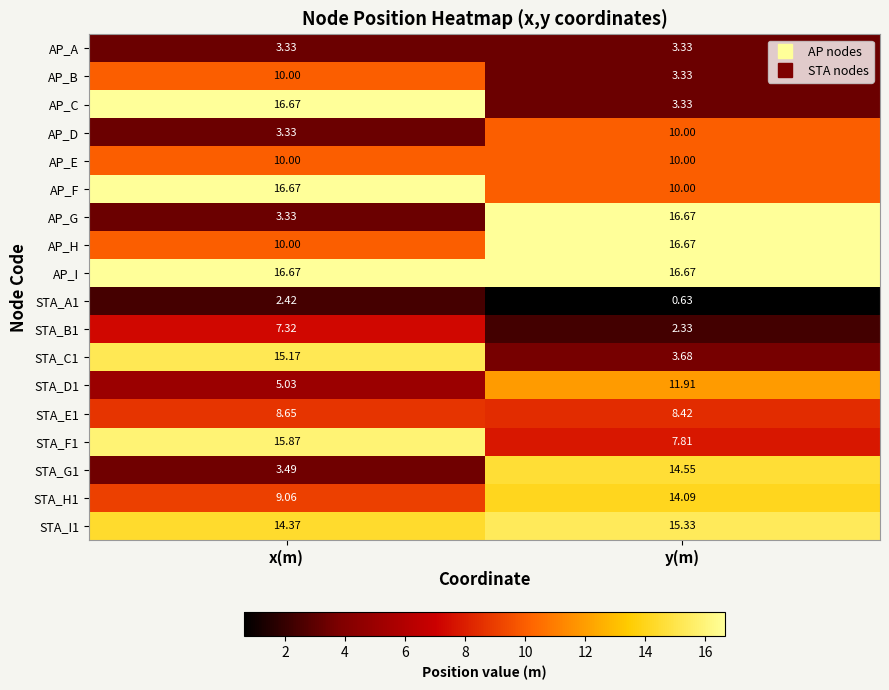

Is the value of AP_E at x(m) greater than the value of STA_H1 at x(m)?

Yes